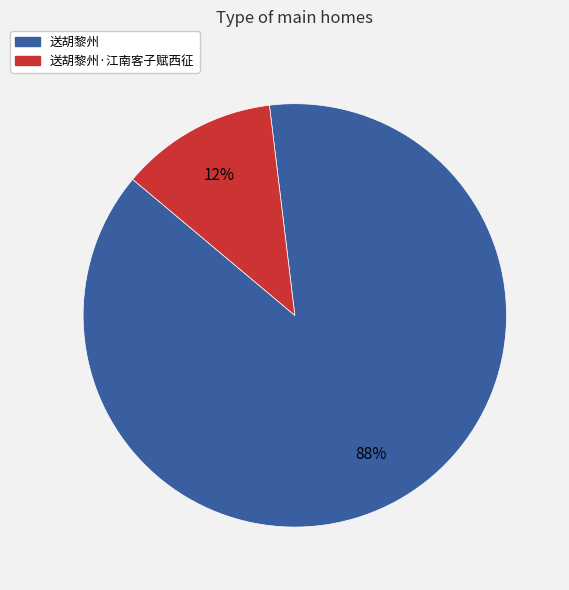

Between 送胡黎州 and 送胡黎州·江南客子赋西征, which is larger?

送胡黎州